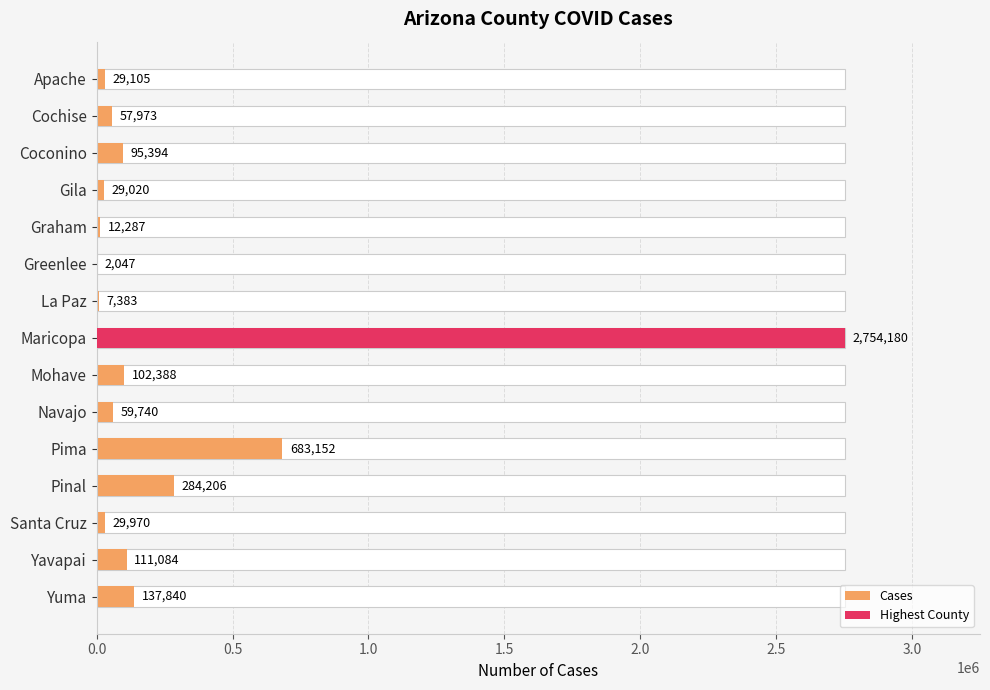

Is it true that the value at Navajo is 59740?

True